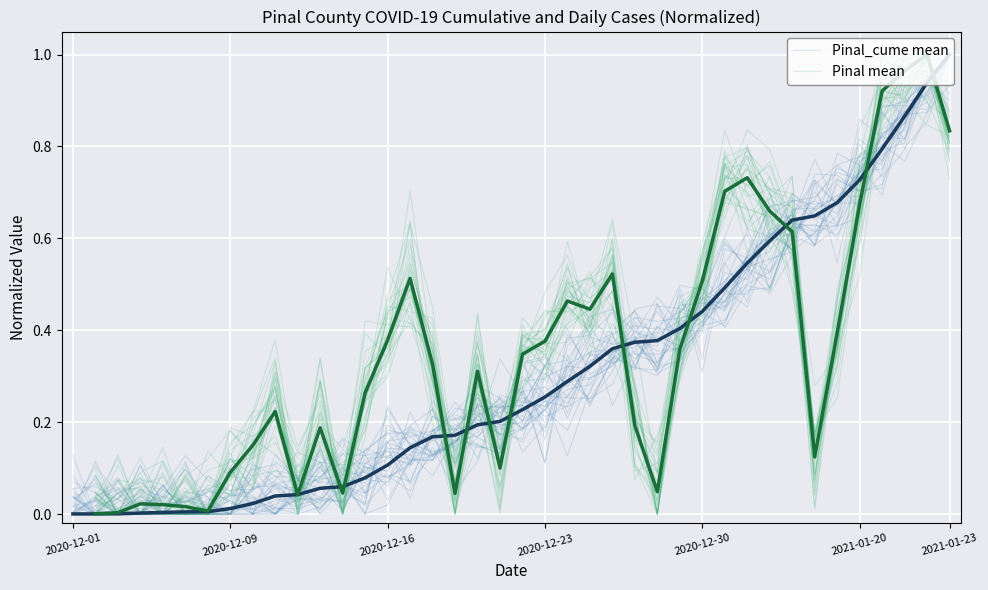

Which series has the widest spread of values?

Pinal_cume lines